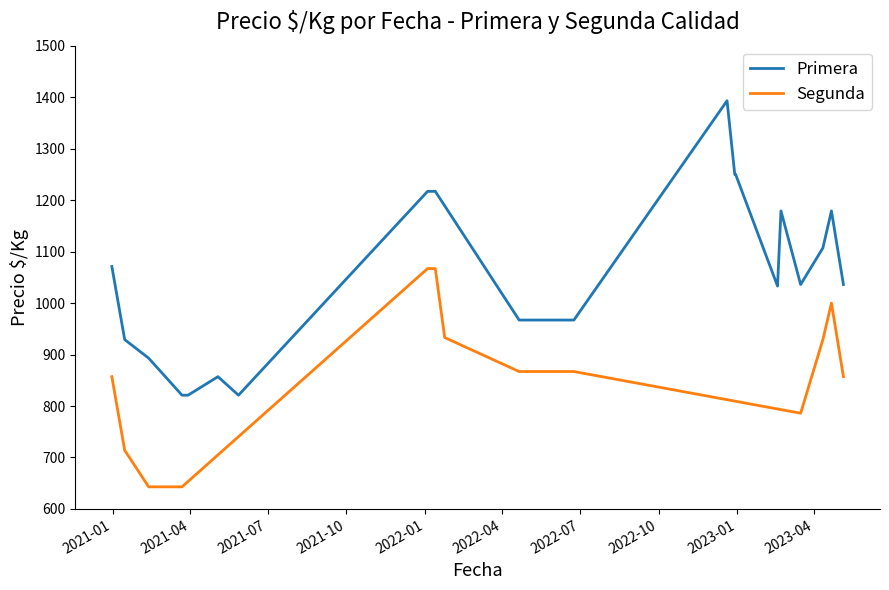

Is it true that Segunda equals 1511 at 2022-05-20?

False